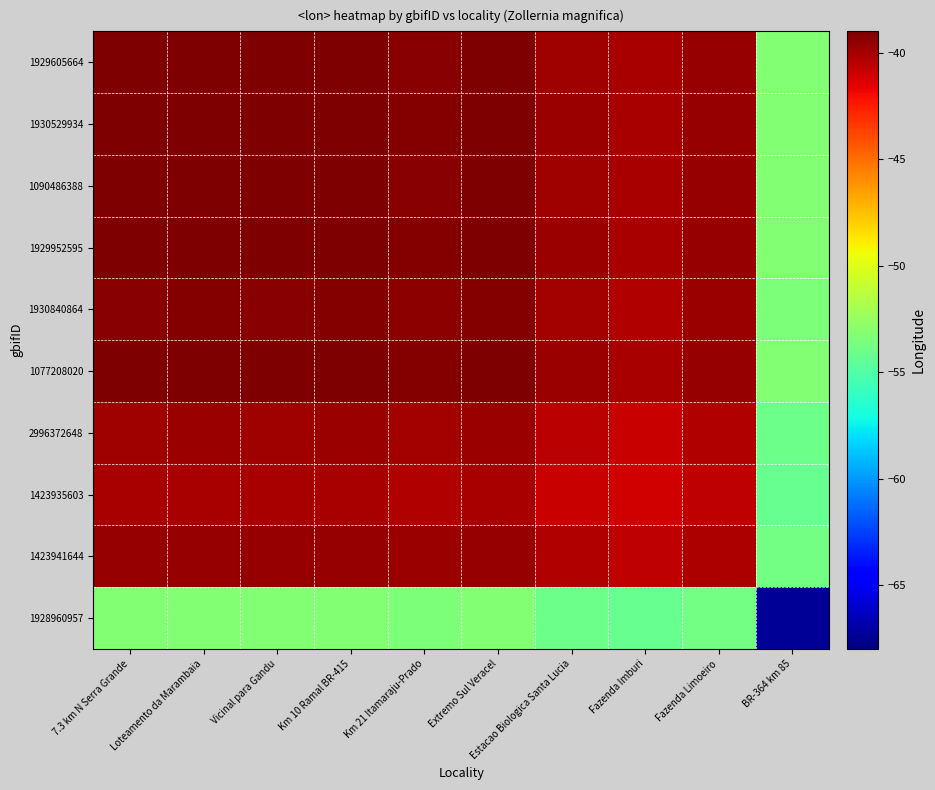

What is the total value across all series at Estacao Biologica Santa Lucia?

-414.6